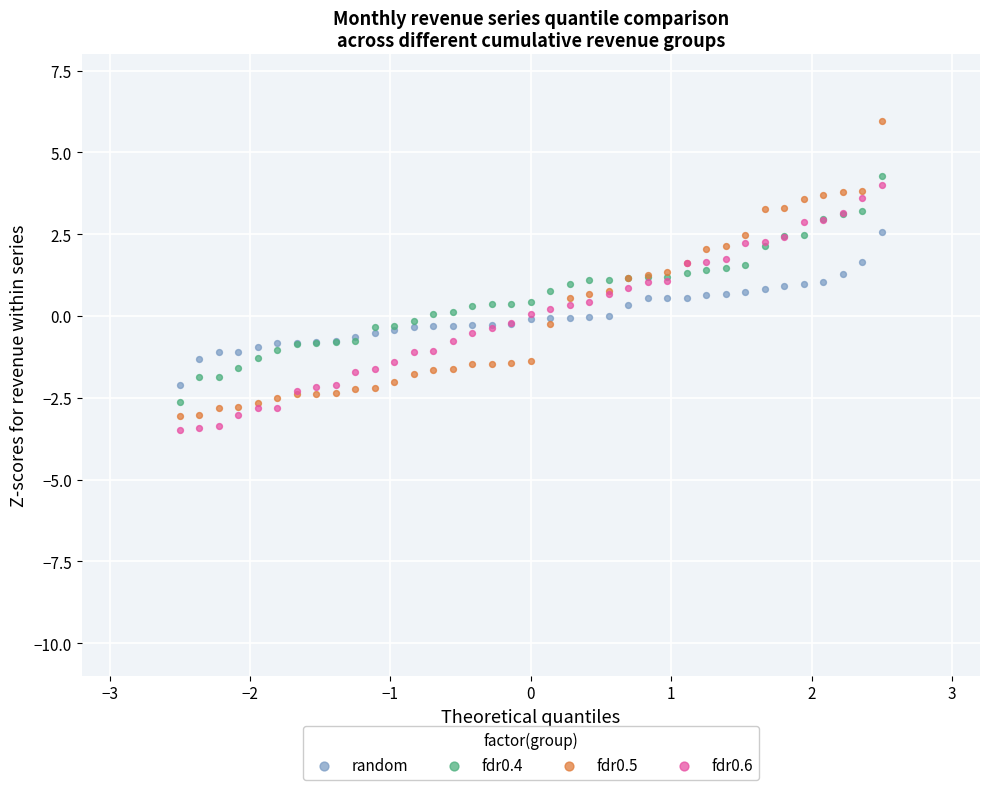

Which series has the largest Y range (max minus min)?

fdr0.5